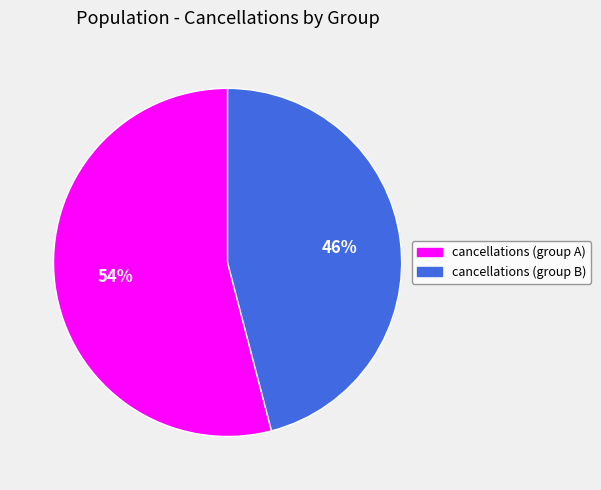

How many segments does this pie chart have?

2